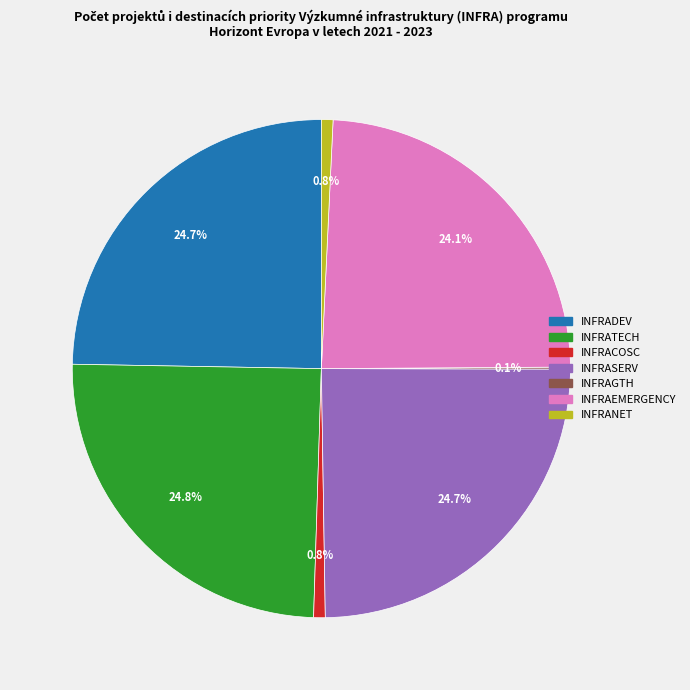

Does any single category account for the majority?

No